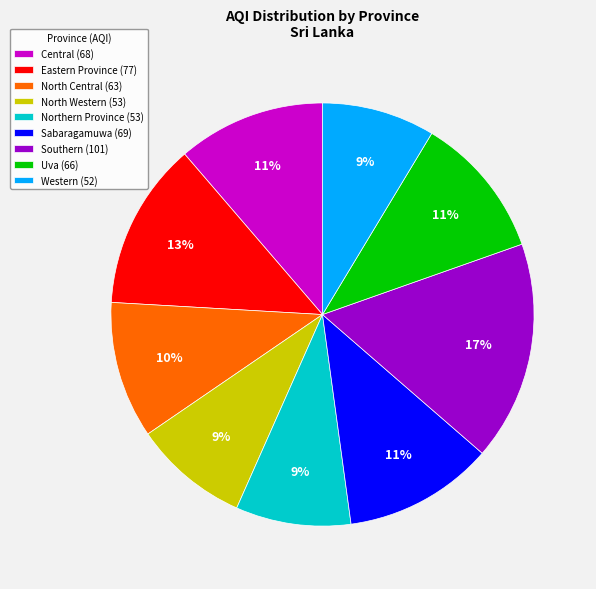

Does Uva account for over 50% of the chart?

No